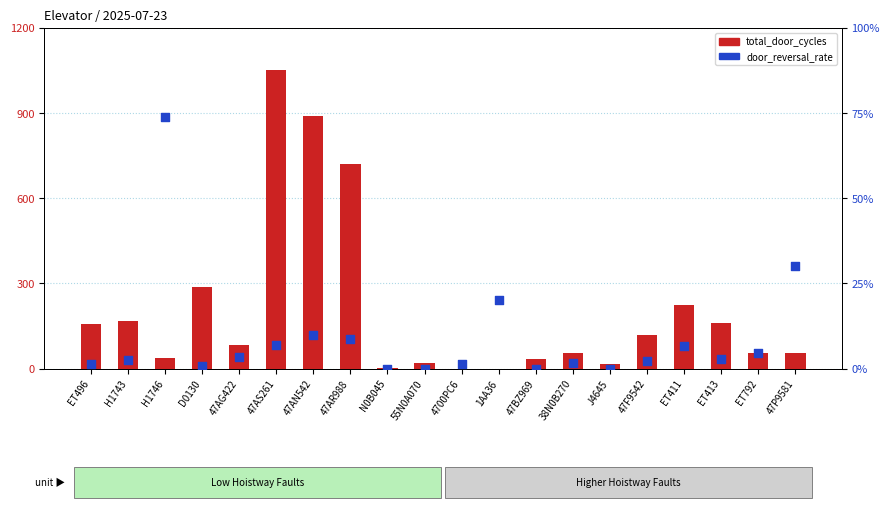

Is the value of total_door_cycles at ET496 greater than the value of door_reversal_rate at J4645?

Yes